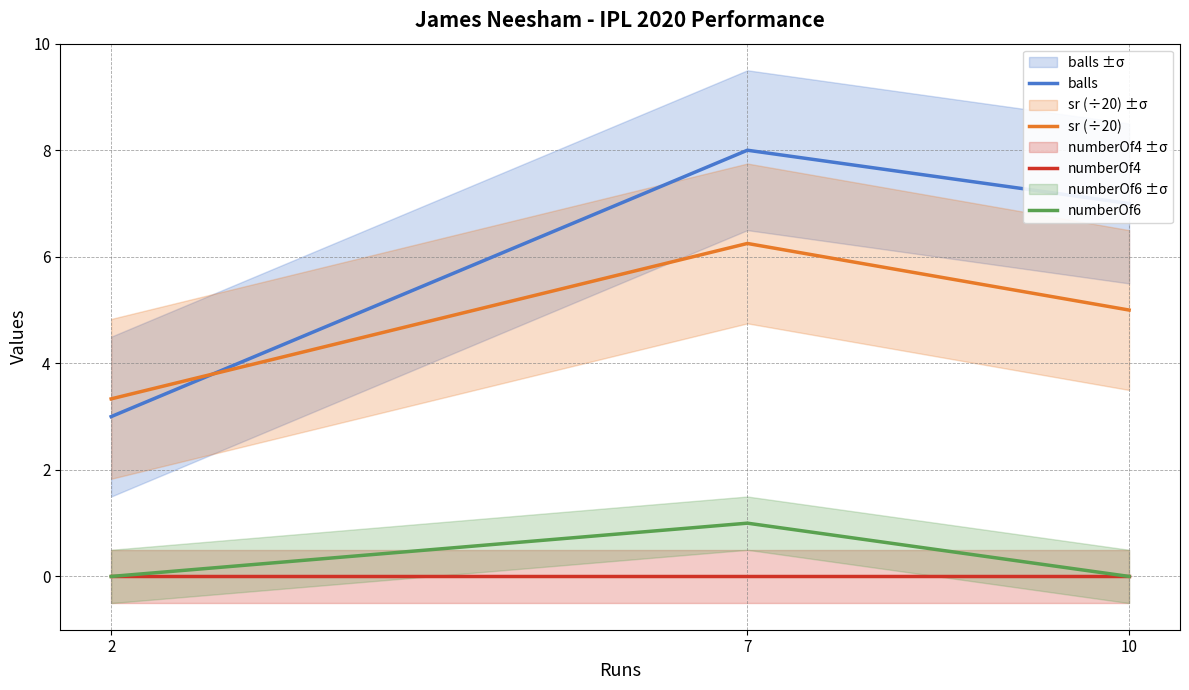

Is it true that numberOf6 equals 0.6 at 7?

False